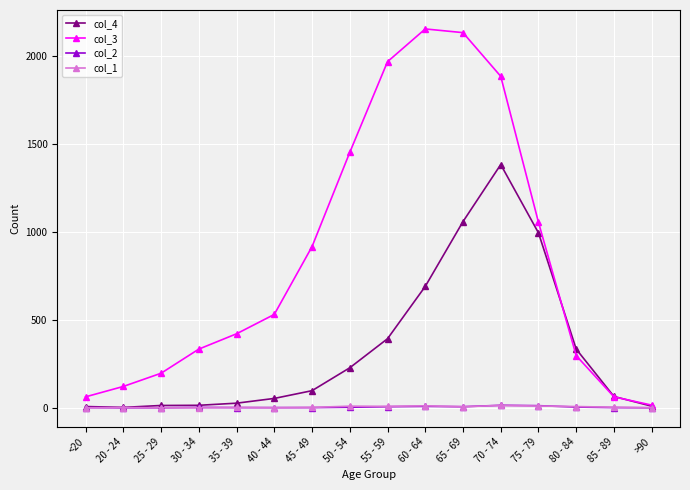

What is the label of the 9th point from the right?

50 - 54